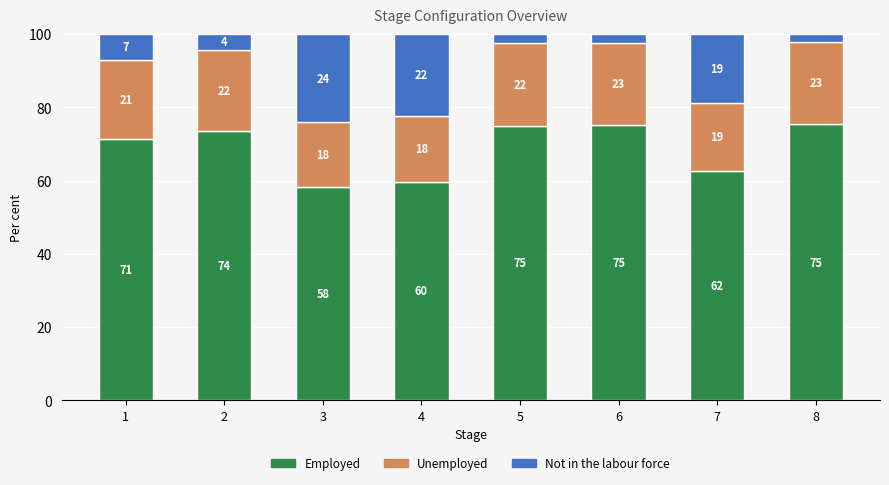

Is it true that Unemployed equals 18.8 at 7?

True